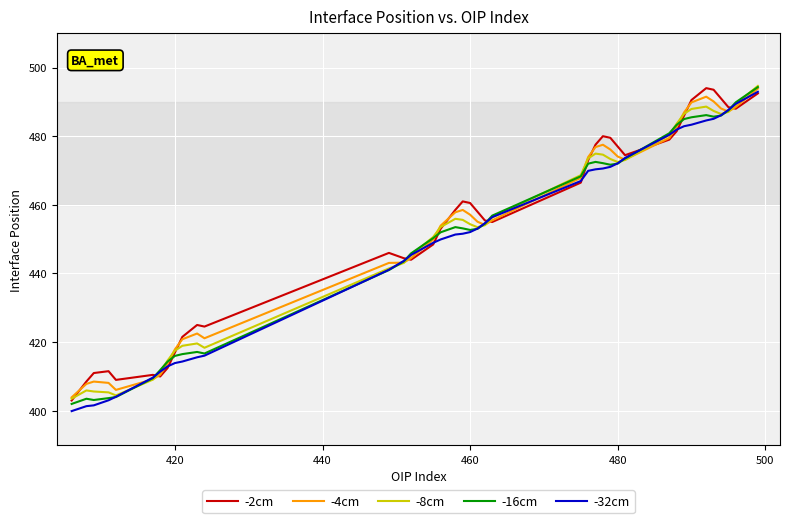

Which series has the largest total across all categories?

-2cm